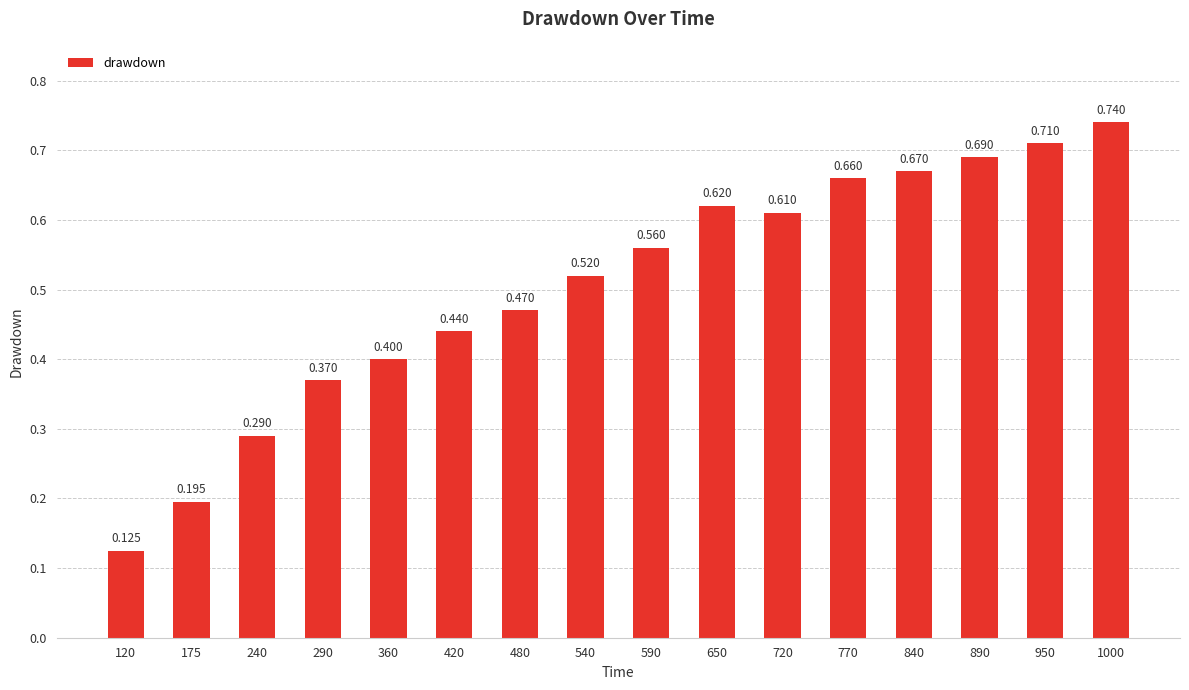

What is the value of the 2nd bar from the left?

0.2